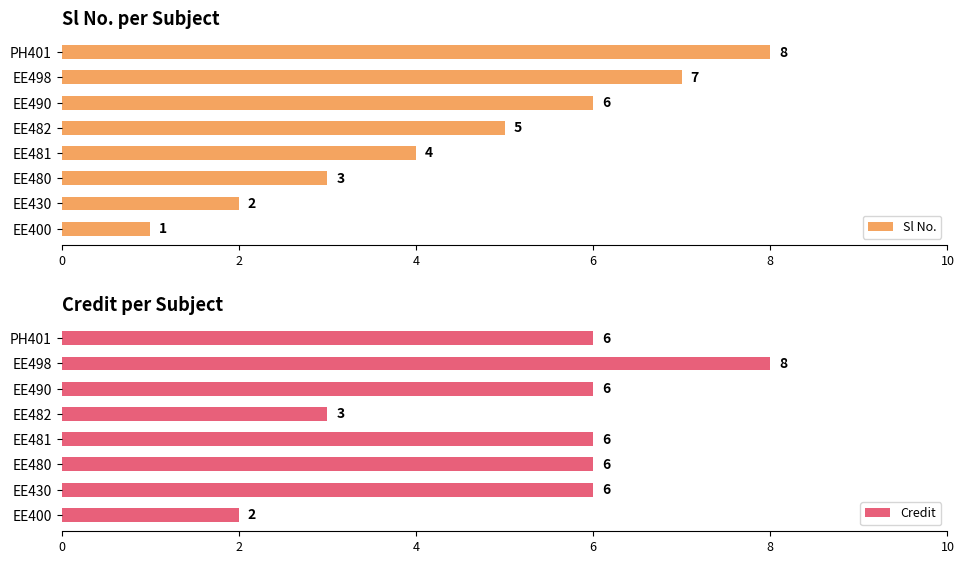

What is the value of the Sl No. bar at the 6th from the left?

6